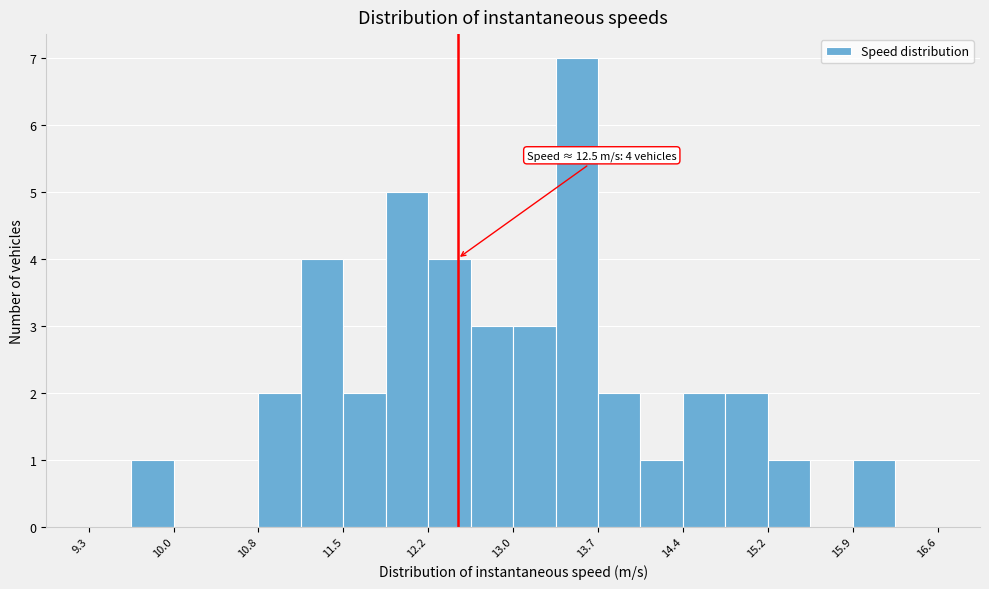

Around what value on the x-axis is the tallest bar? Give the approximate position of its centre, as read against the axis.

13.5